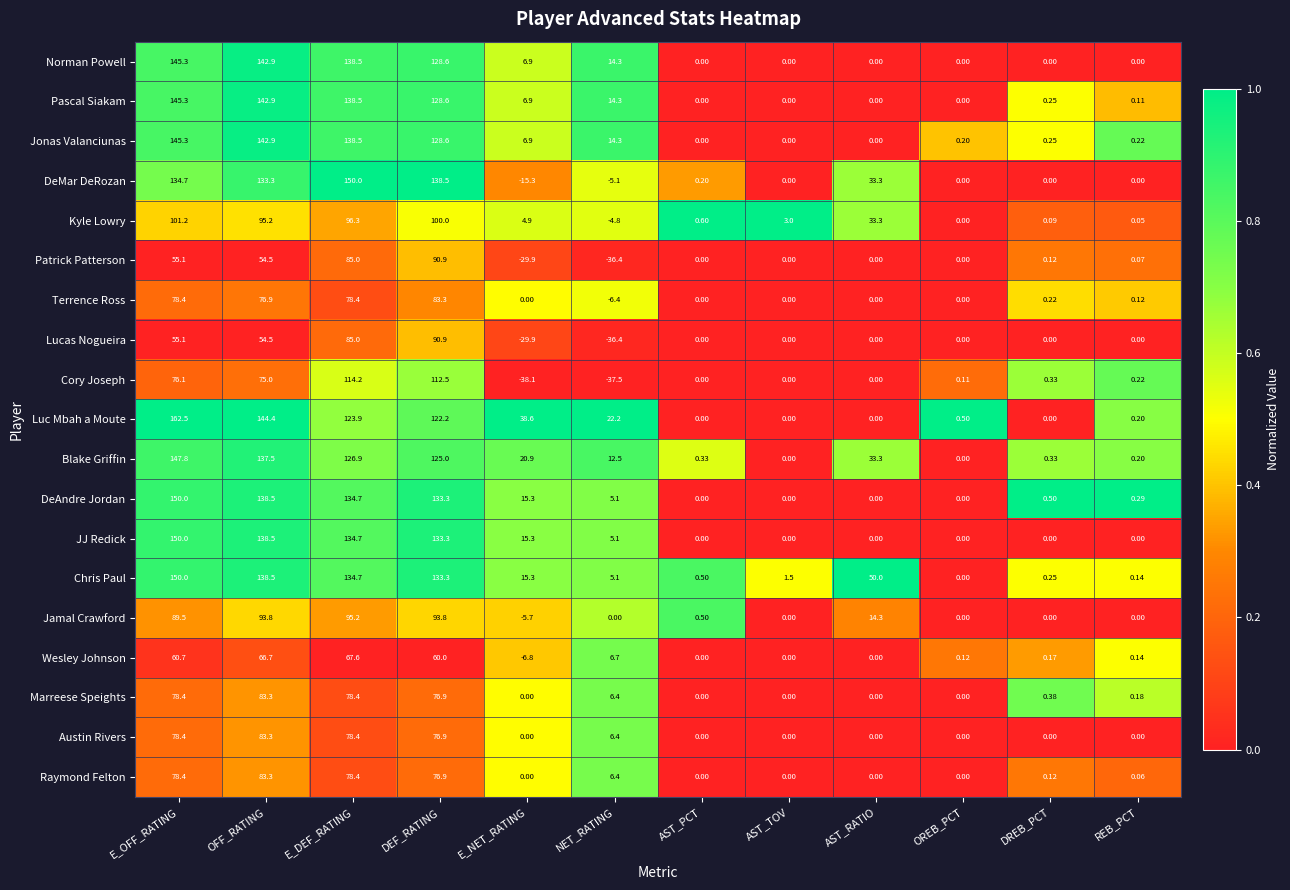

At which label does Austin Rivers reach its peak?

OFF_RATING